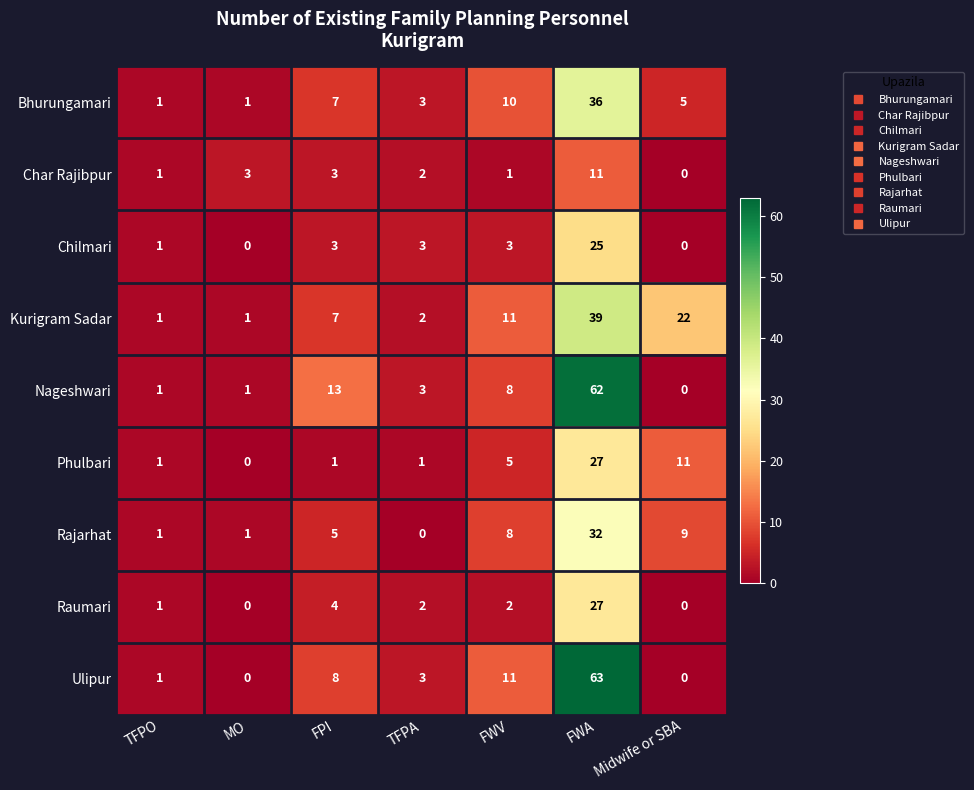

Which series has the largest range (max minus min)?

Ulipur